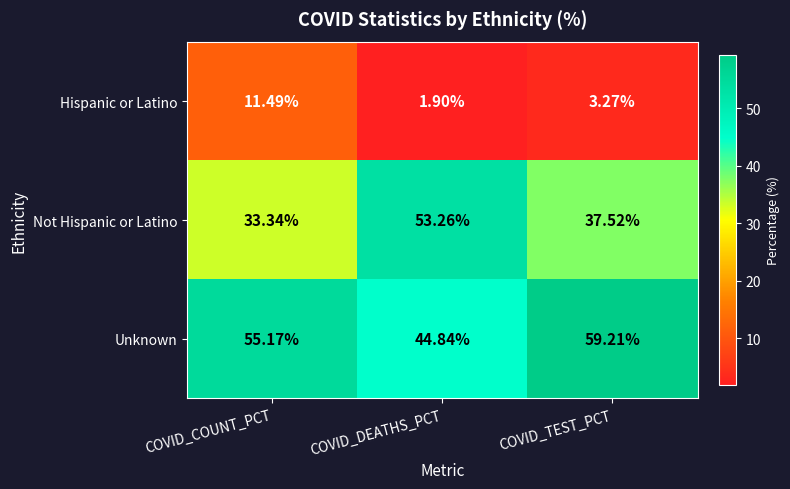

Count the number of data series in this chart.

3